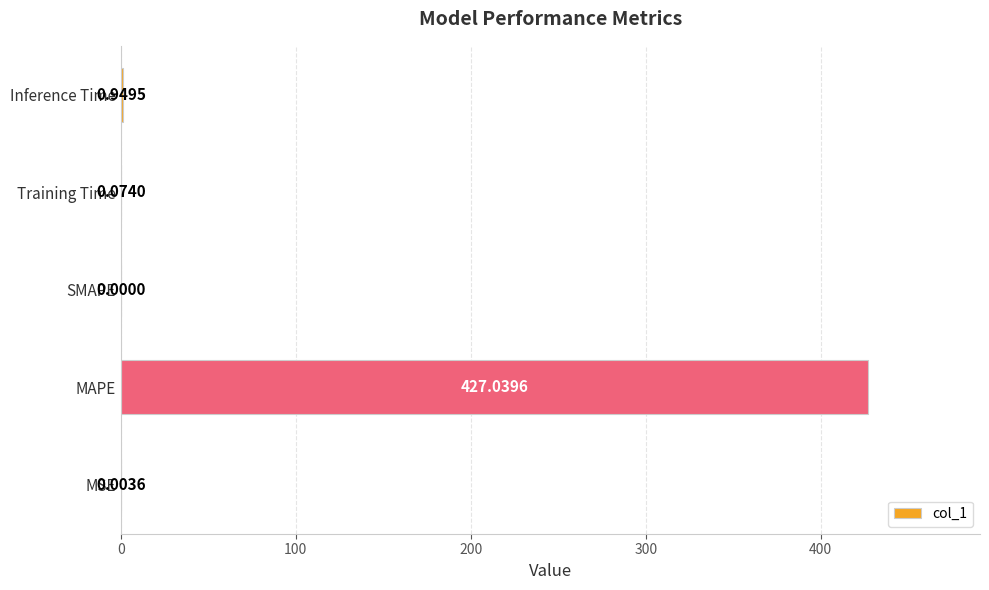

At which category does the chart reach its peak across all series?

MAPE